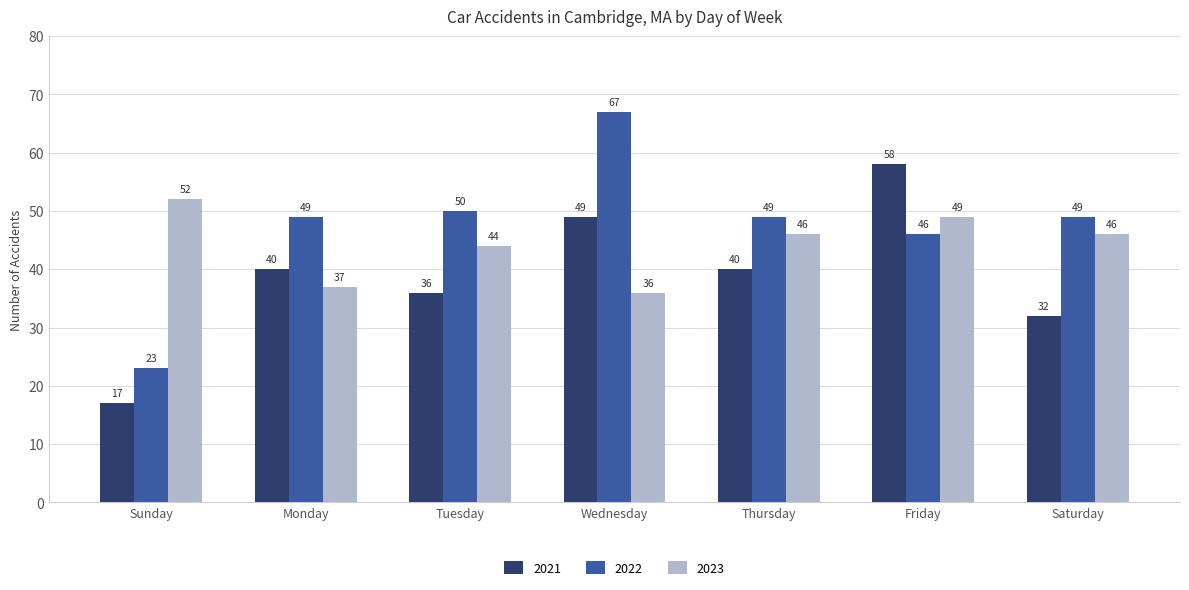

What is the average value of the 2022 series?

48